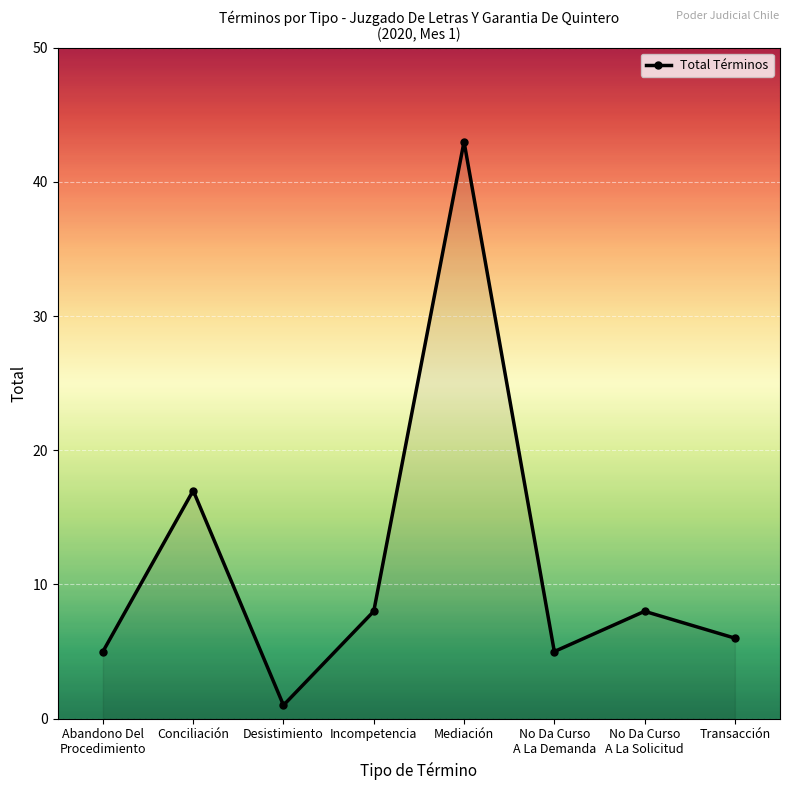

What is the change in value from Incompetencia to No Da Curso
A La Demanda?

-3